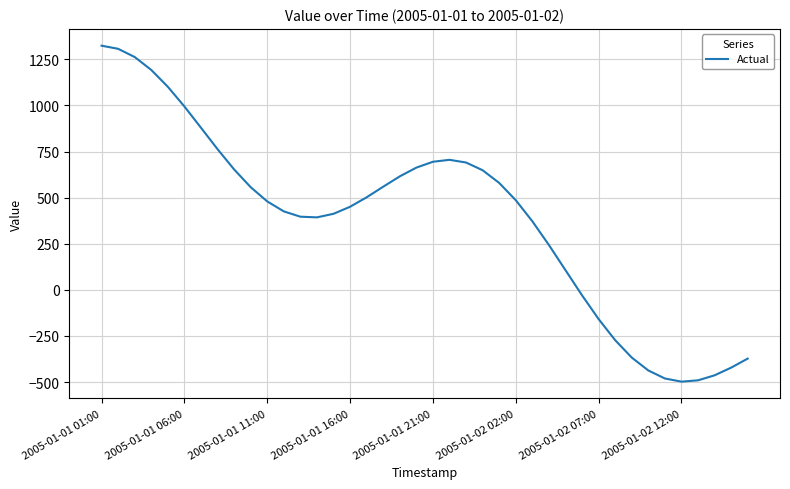

What is the minimum value shown in the chart?

-497.4